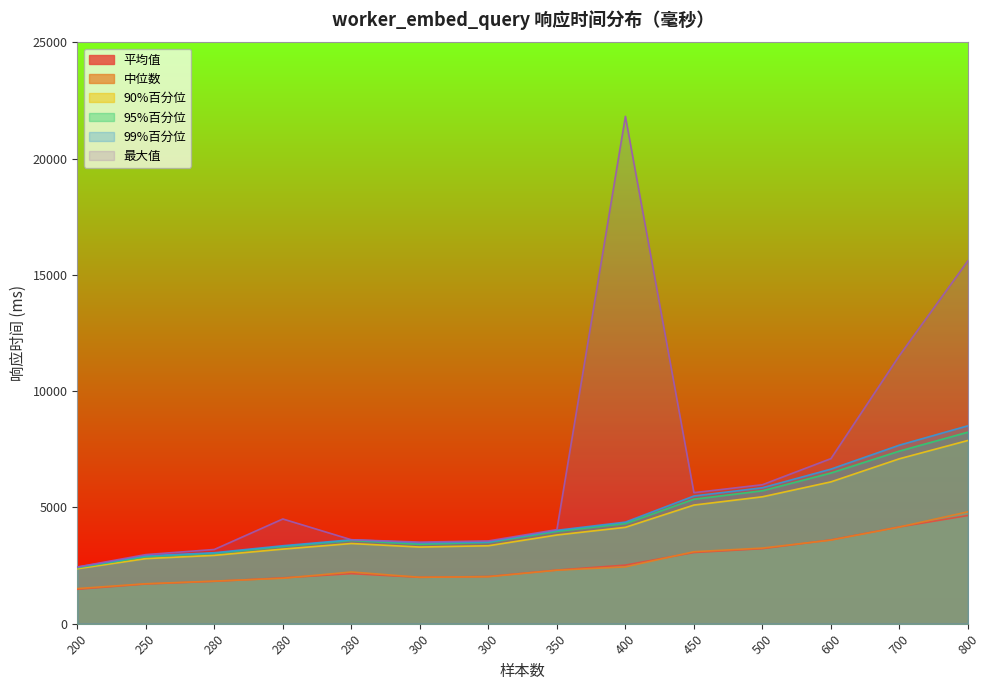

At which category is the sum across all series the highest?

800